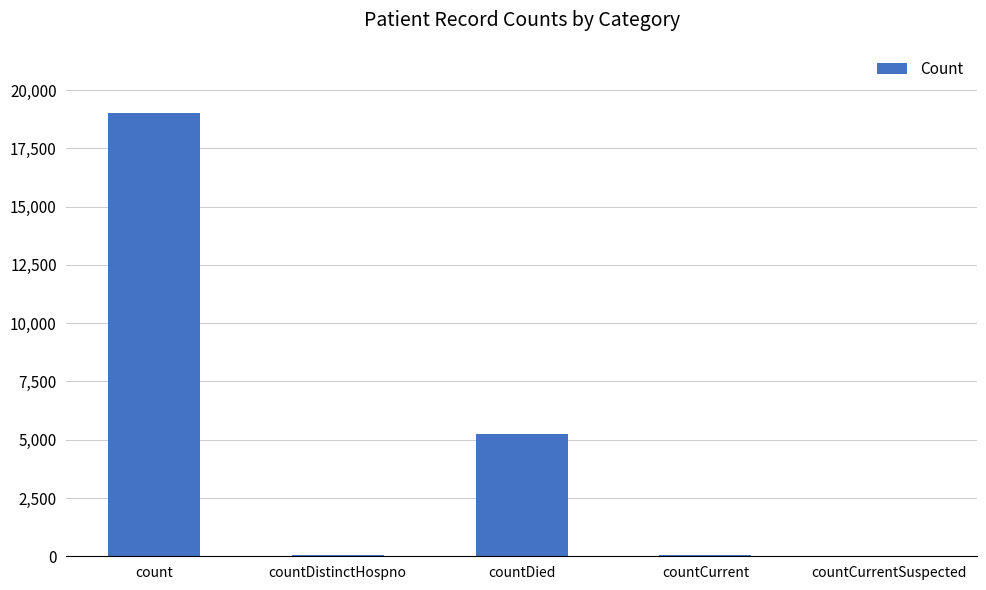

Are the bars horizontal?

No